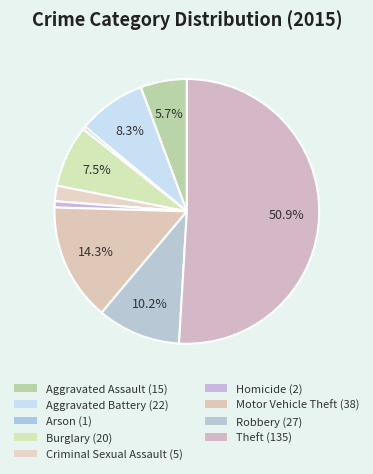

Combined, do Theft and Robbery account for over 50%?

Yes